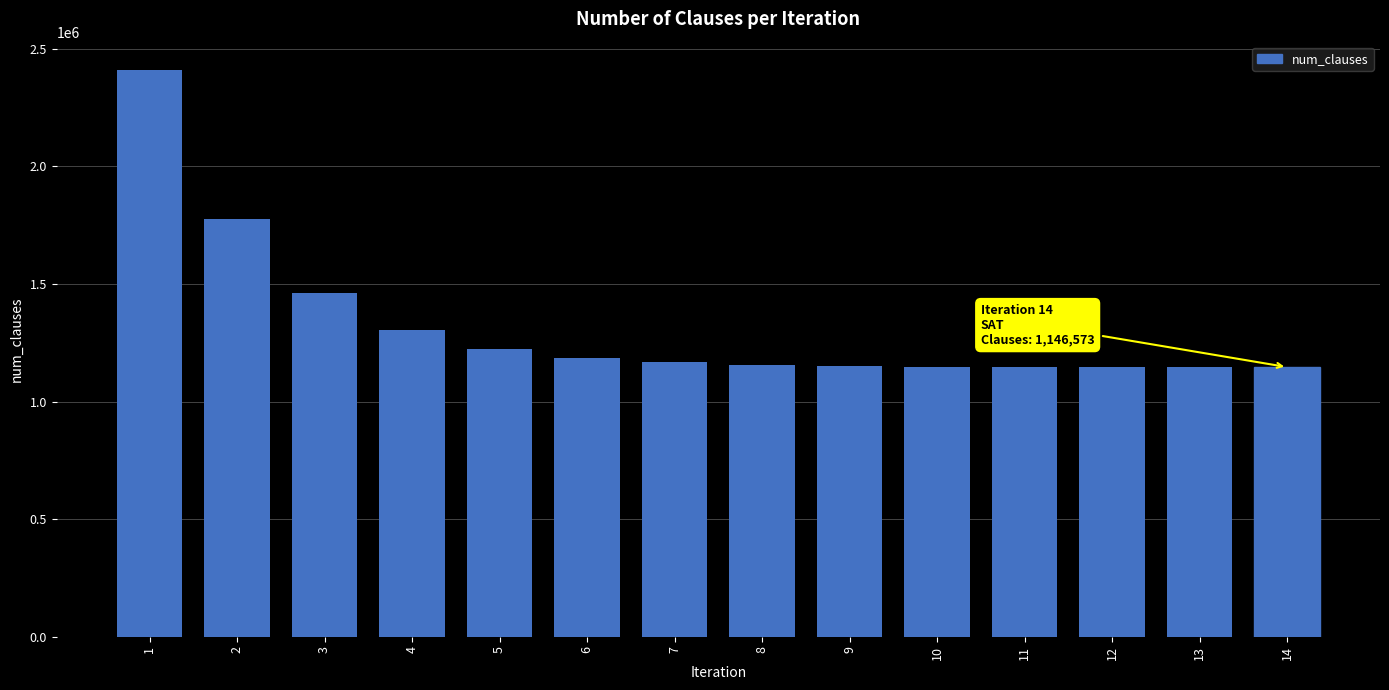

What is the ratio of the value at 8 to the value at 7?

1.0